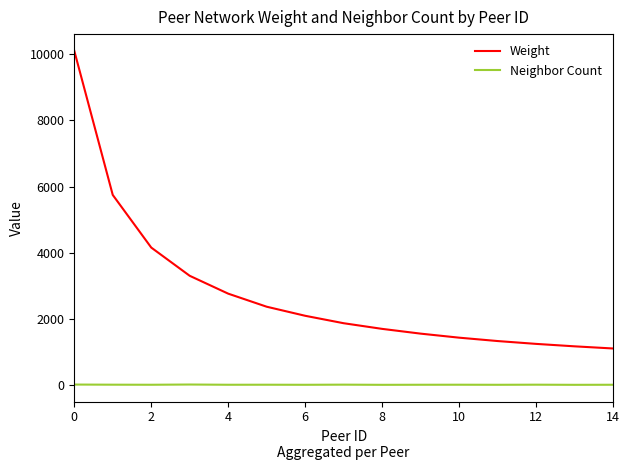

True or false: Weight and Neighbor Count intersect in this chart.

False